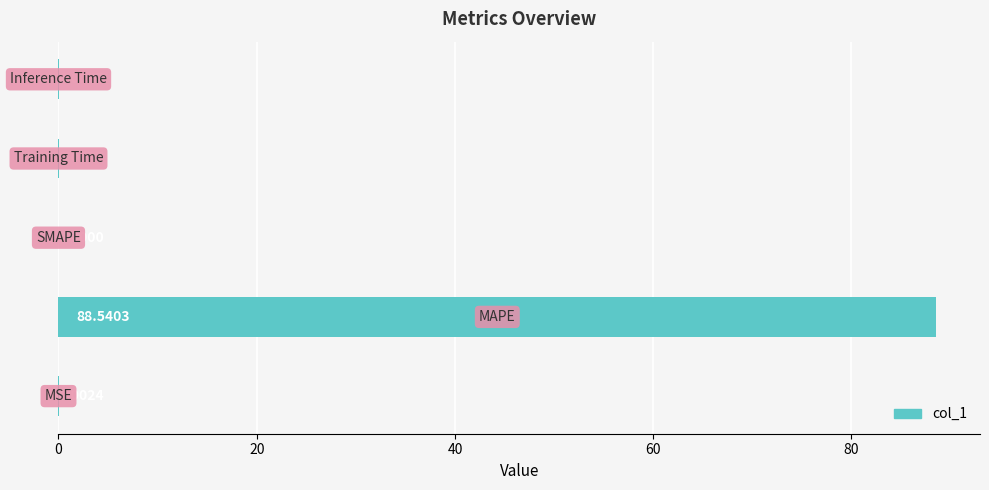

What is the sum of all values?

88.6